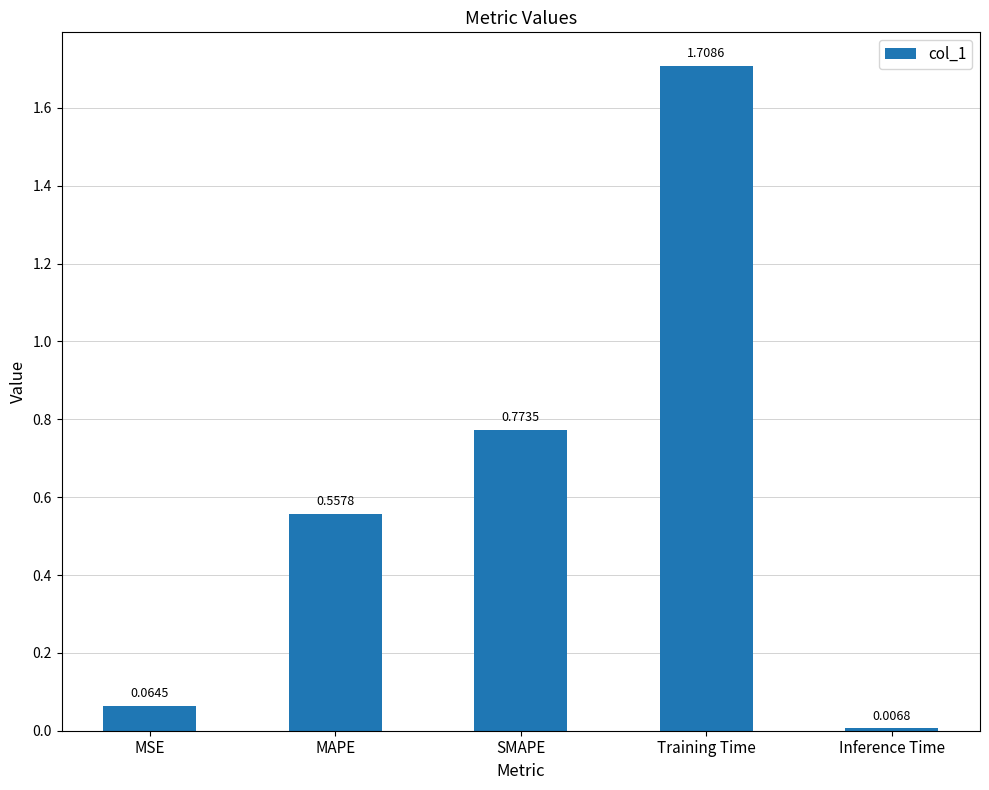

Where is the data nearest to the value 0?

Inference Time